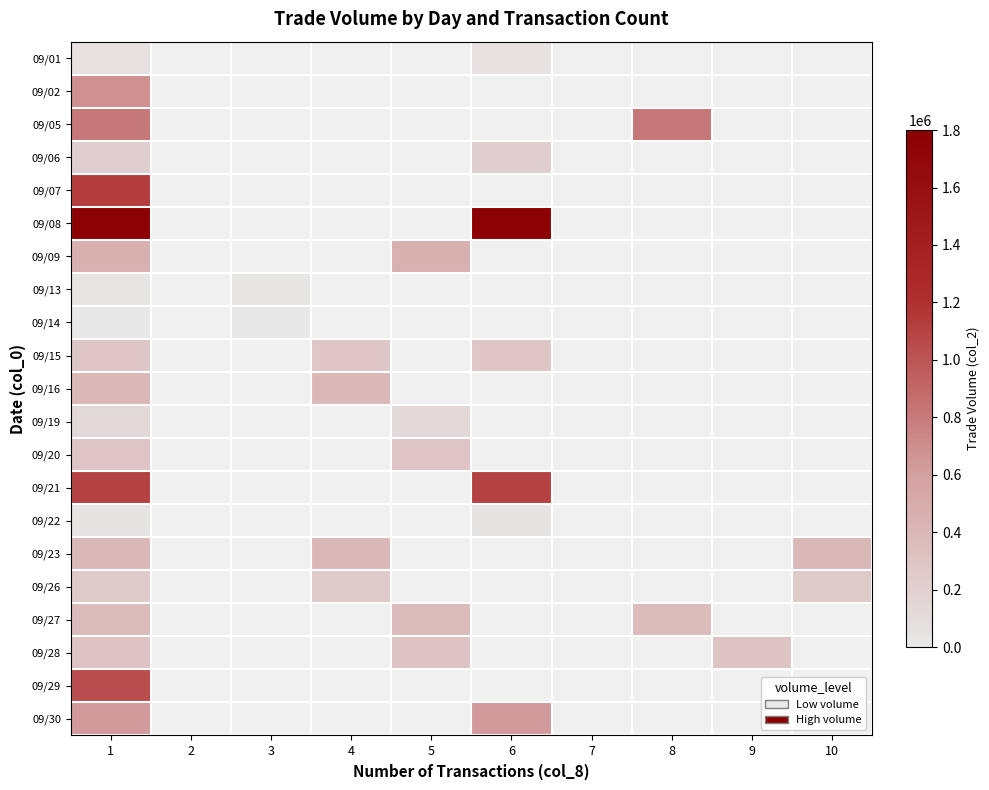

List the series in order of their peak value, lowest first.

09/14, 09/13, 09/22, 09/01, 09/19, 09/06, 09/26, 09/15, 09/20, 09/28, 09/27, 09/23, 09/16, 09/09, 09/30, 09/02, 09/05, 09/29, 09/21, 09/07, 09/08